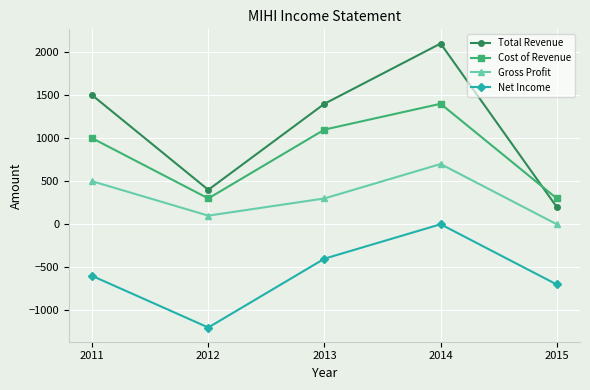

At which label does Total Revenue reach its minimum?

2015